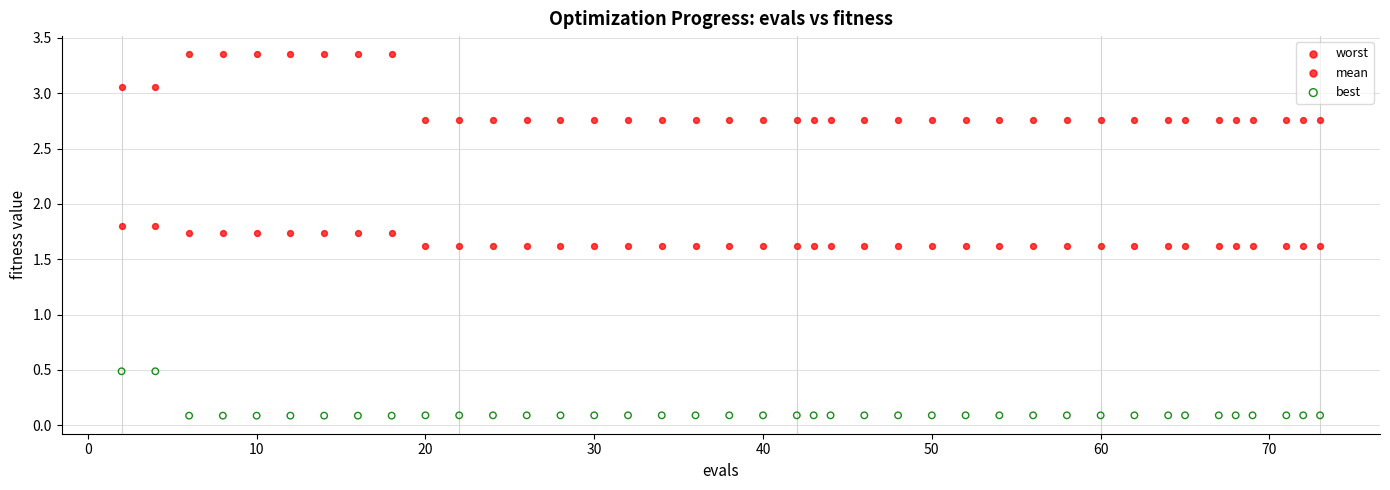

Which series reaches the maximum Y coordinate?

worst